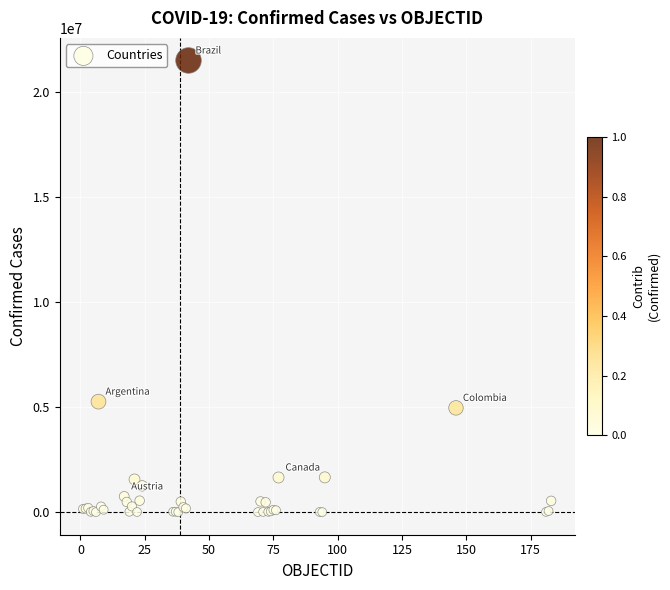

What Y value in the scatter plot is closest to 10750843?

5261935